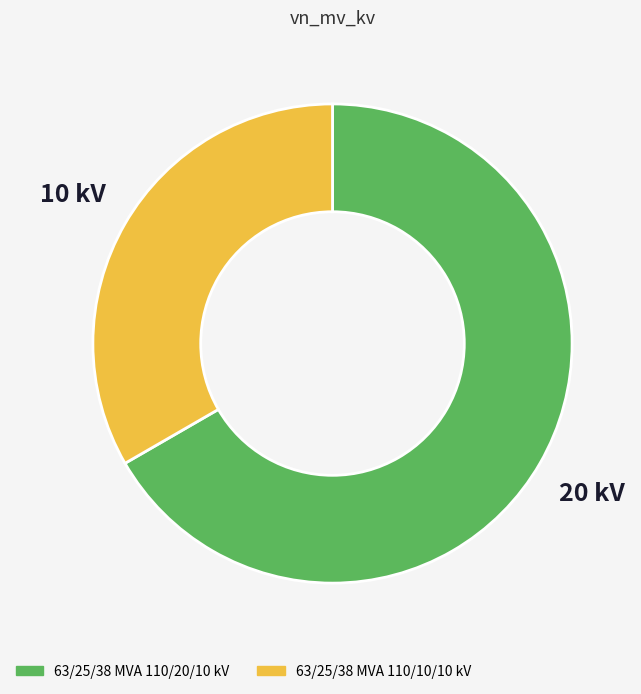

Which category accounts for the majority?

63/25/38 MVA 110/20/10 kV